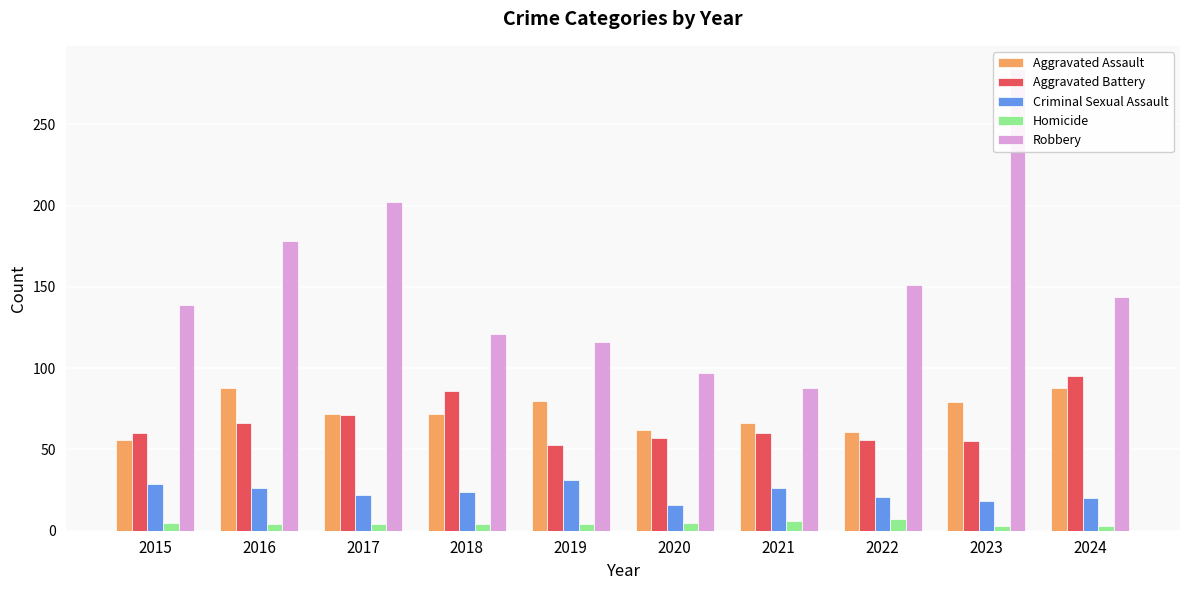

The Aggravated Assault series shows 79 at 2023. True or false?

True